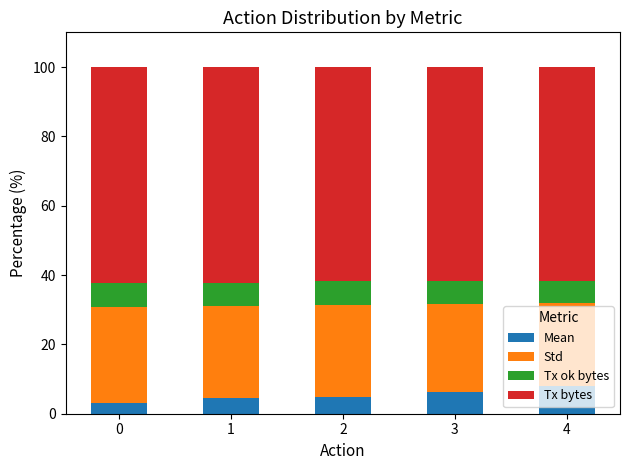

What is the highest value of the Mean series?

8.1